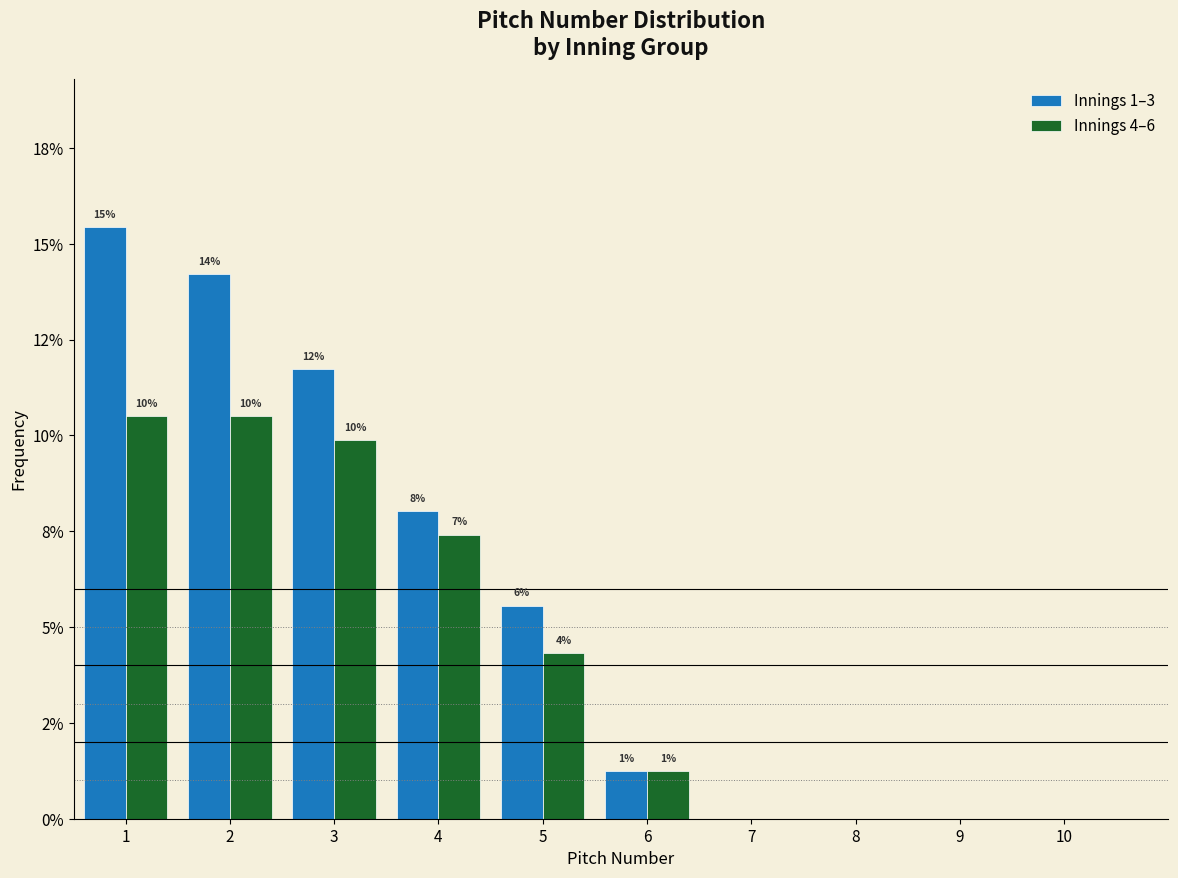

Are the bars grouped side by side (vs. stacked)?

Yes